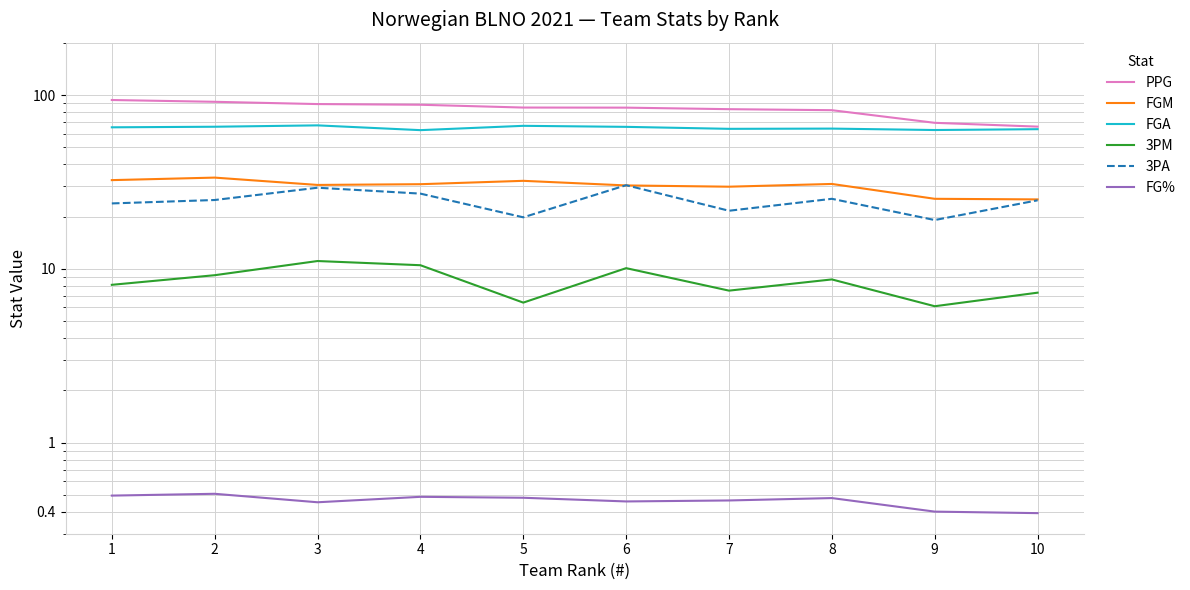

What value does the PPG series have at 8?

81.8